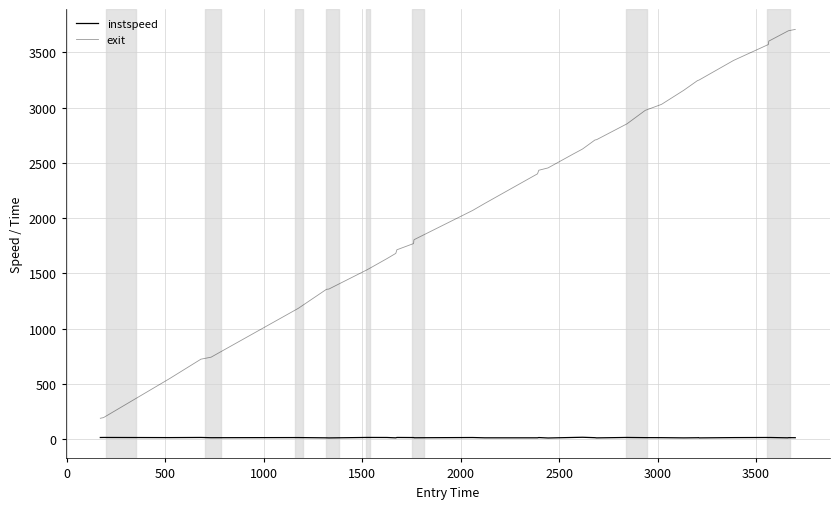

Is this an area chart (filled region under the line)?

No